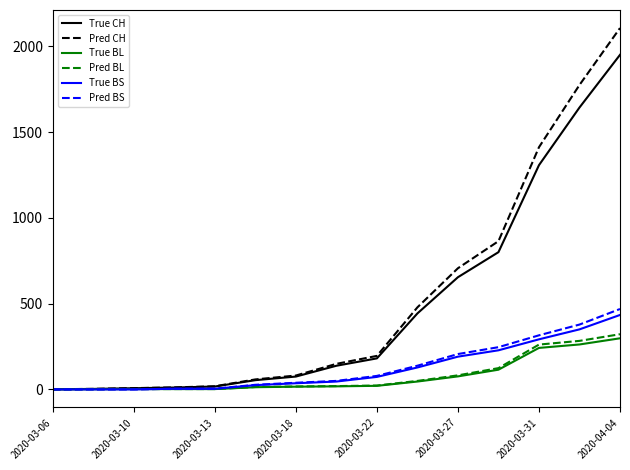

Count the number of categories in the chart.

15